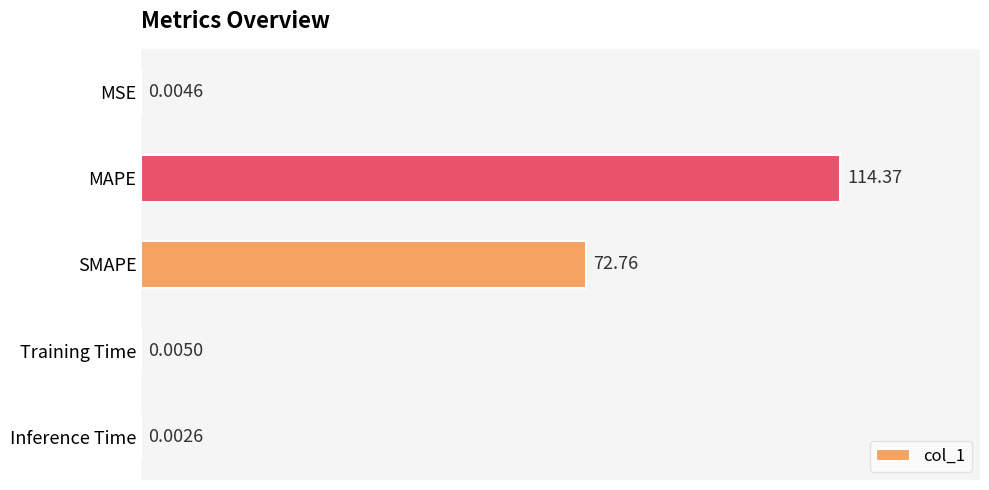

At which label is the value closest to 57?

SMAPE